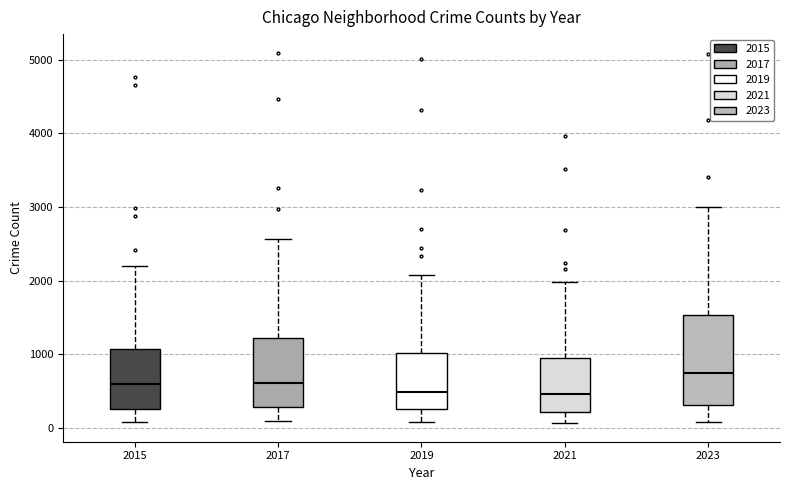

Which box is the tallest, from its lower edge to its upper edge?

2023